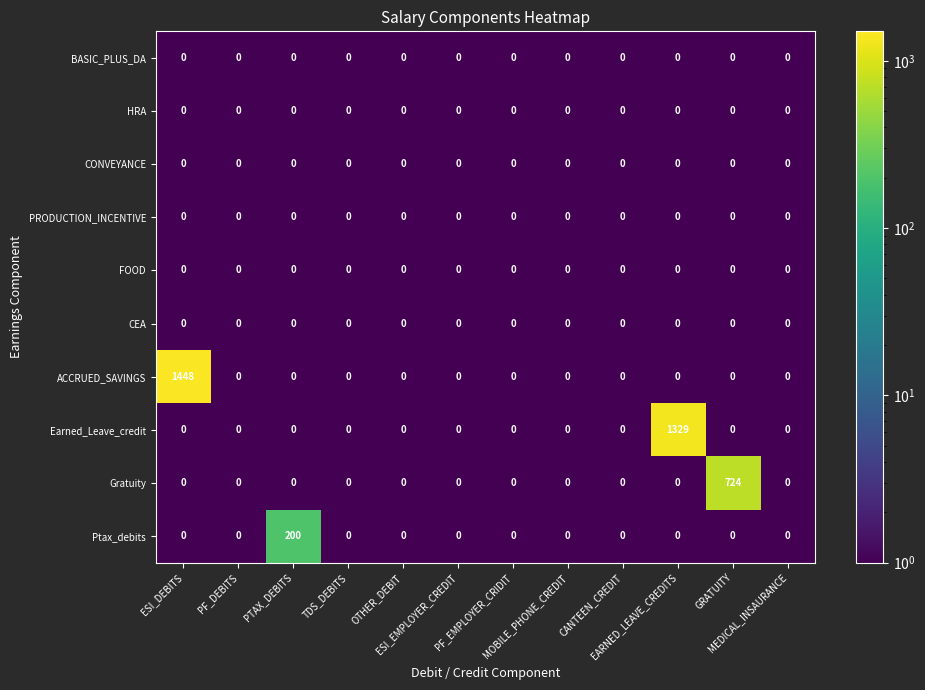

Which series has the largest range (max minus min)?

ACCRUED_SAVINGS